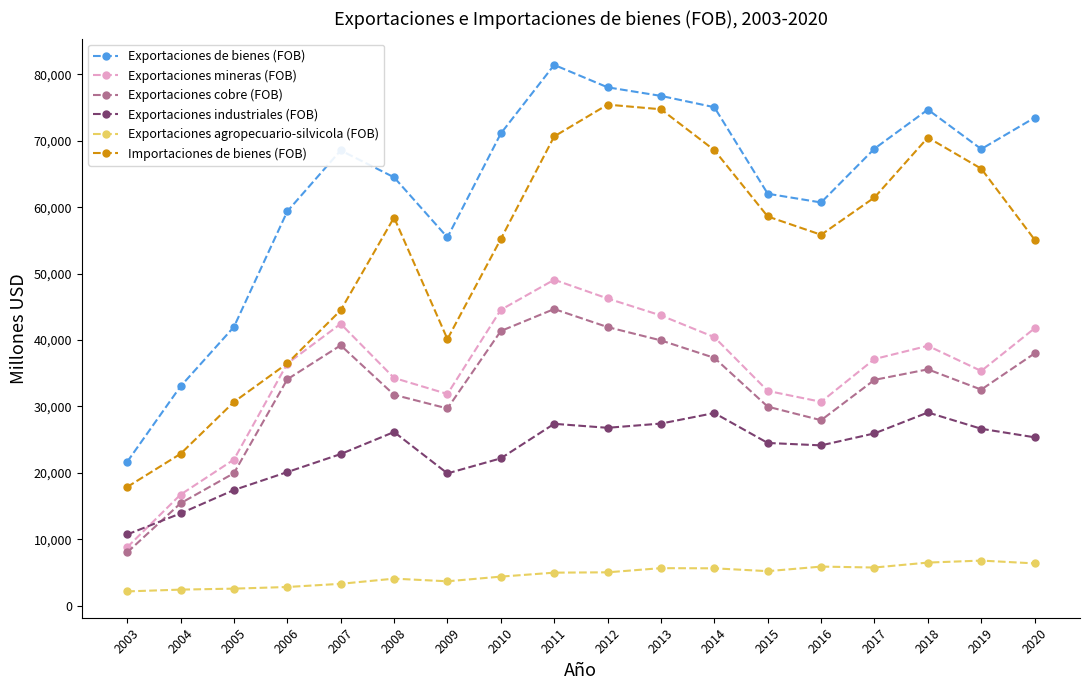

True or false: Exportaciones agropecuario-silvicola (FOB) and Exportaciones cobre (FOB) intersect in this chart.

False